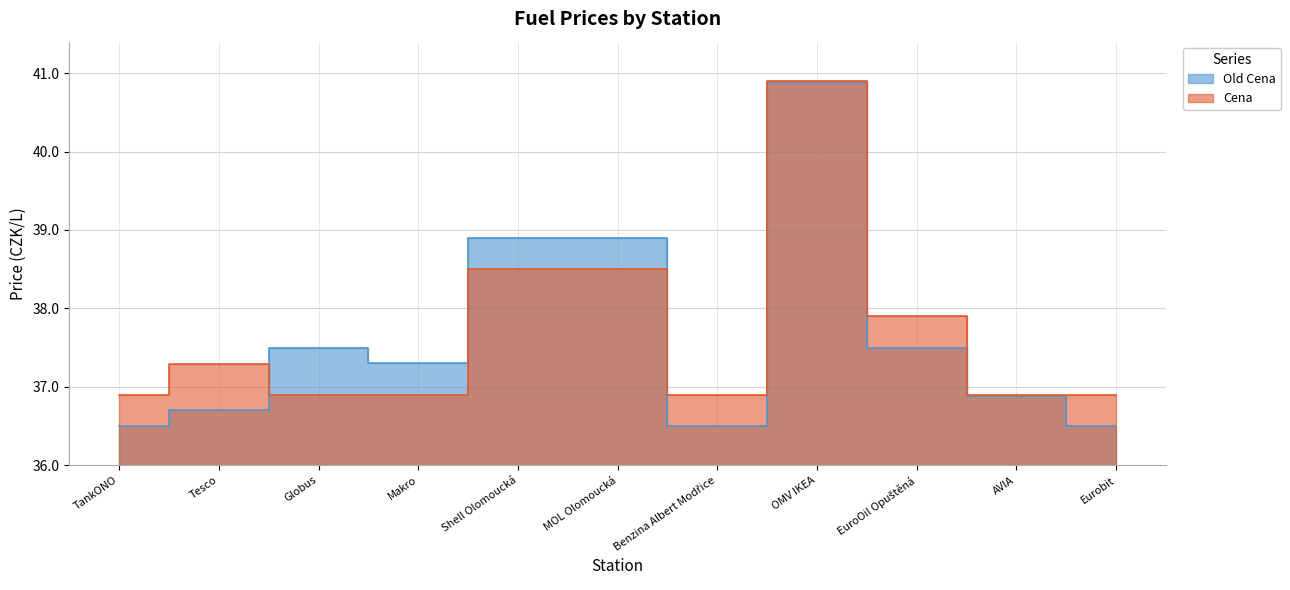

Between Tesco and Benzina Albert Modřice, which series saw the biggest shift?

Cena